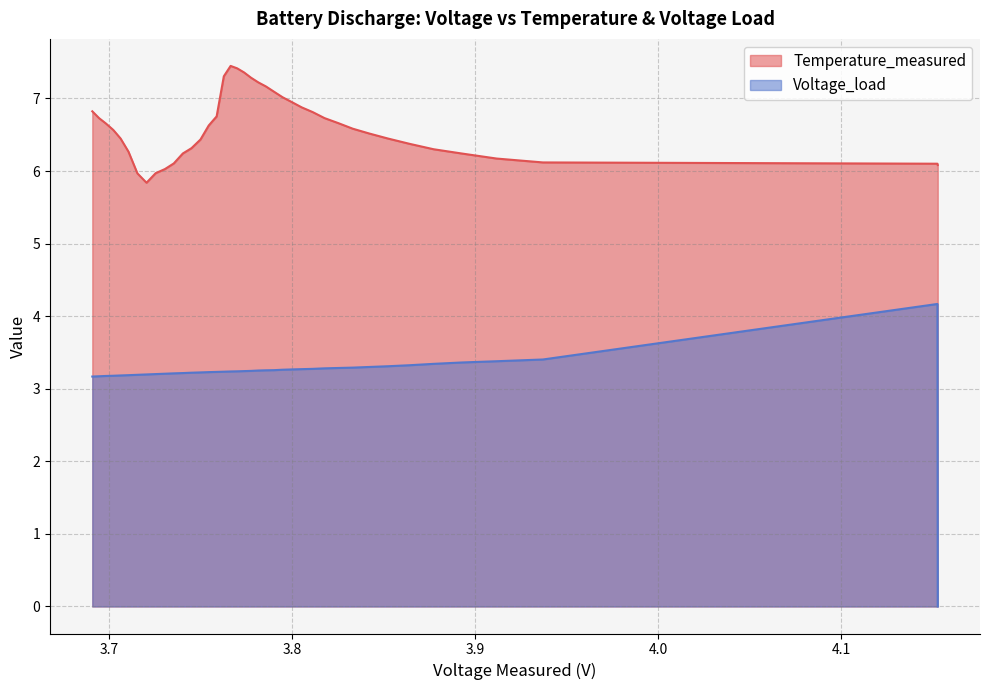

Is the value of Temperature_measured at 7 greater than the value of Voltage_load at 12?

Yes